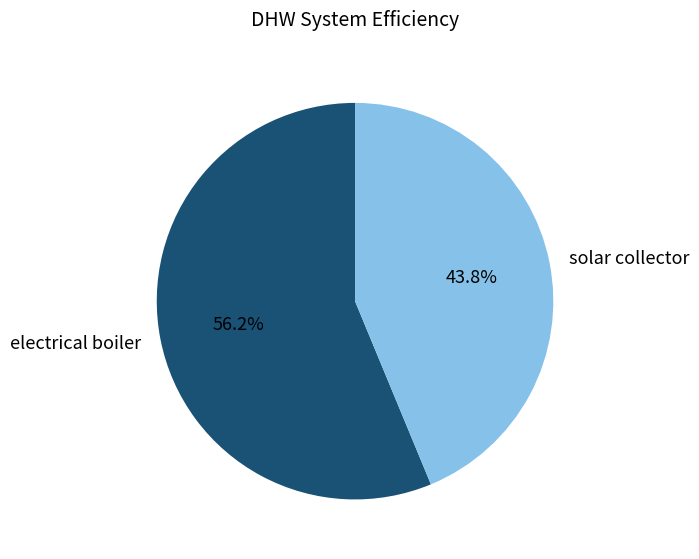

Between solar collector and electrical boiler, which is larger?

electrical boiler